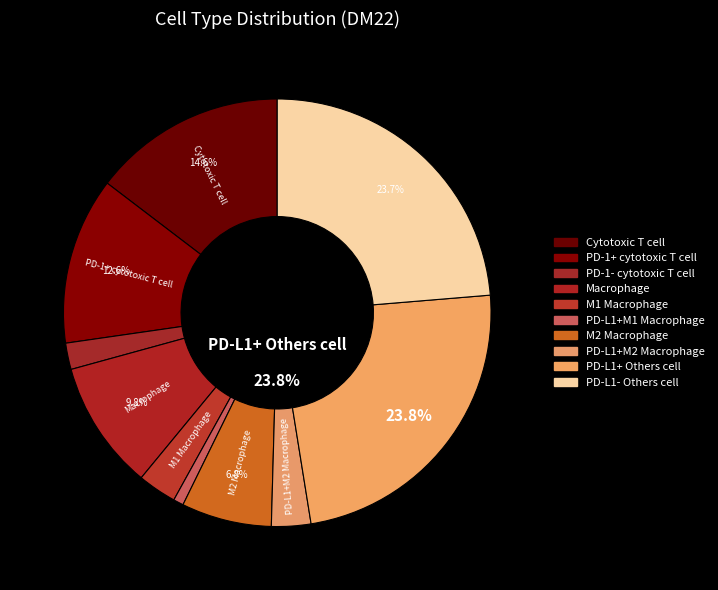

What is the total percentage of PD-L1+M2 Macrophage and PD-1+ cytotoxic T cell?

15.6%